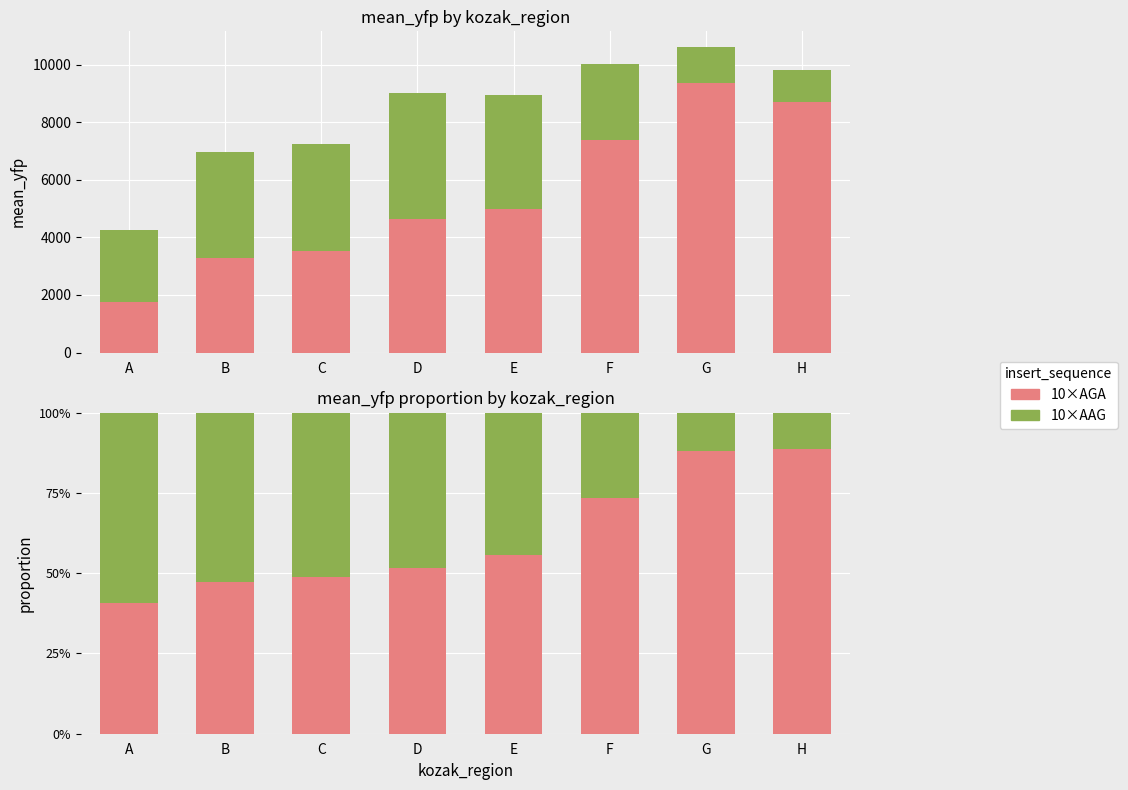

How many bars are there in total?

16